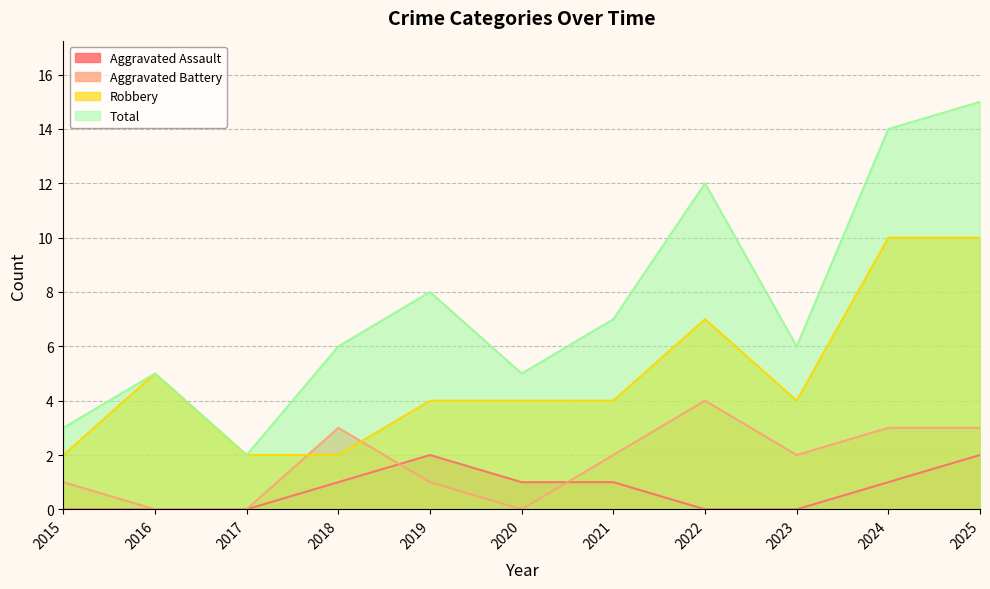

Which category has the lowest value in the Aggravated Assault series?

2015